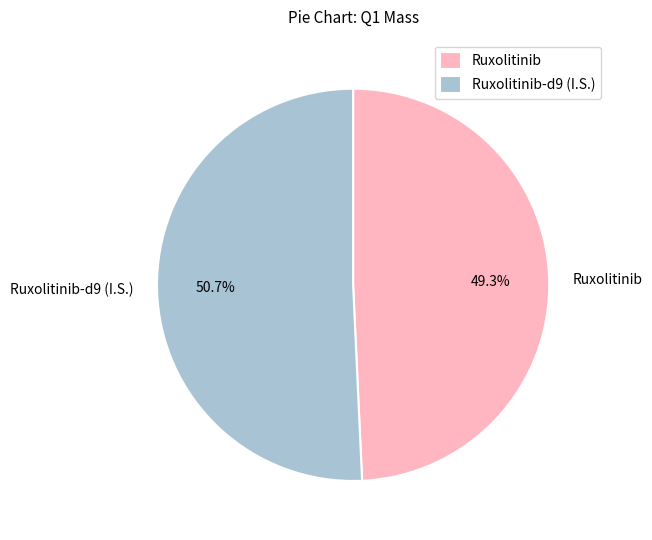

To the nearest percent, what is the difference between the largest and smallest slice percentages?

1%